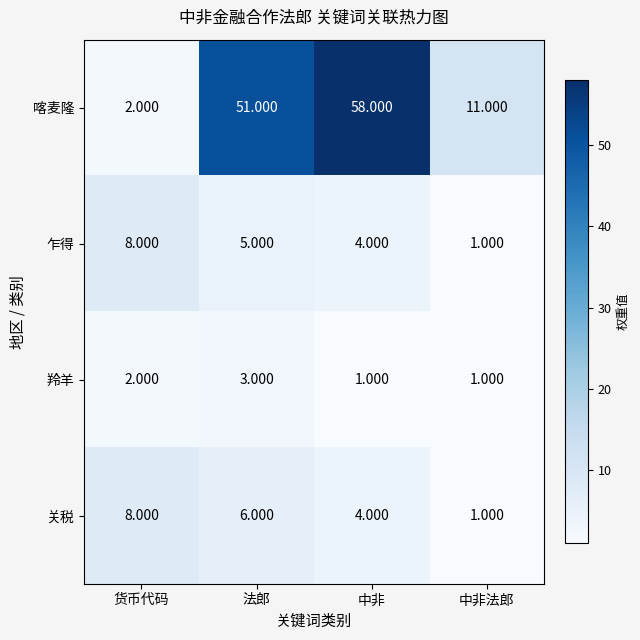

Between 货币代码 and 中非, which series saw the biggest shift?

喀麦隆